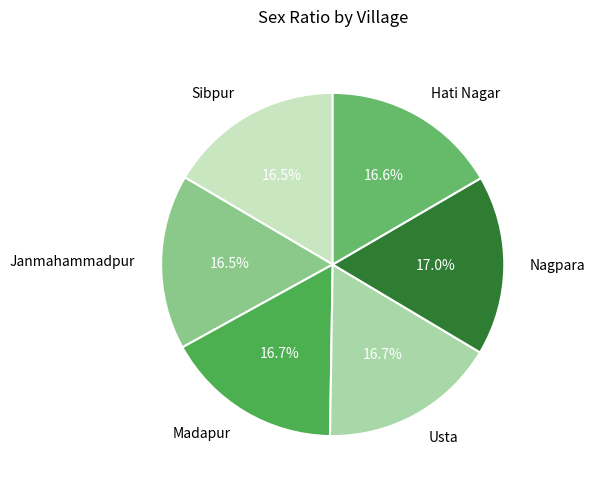

Does Hati Nagar account for over 50% of the chart?

No